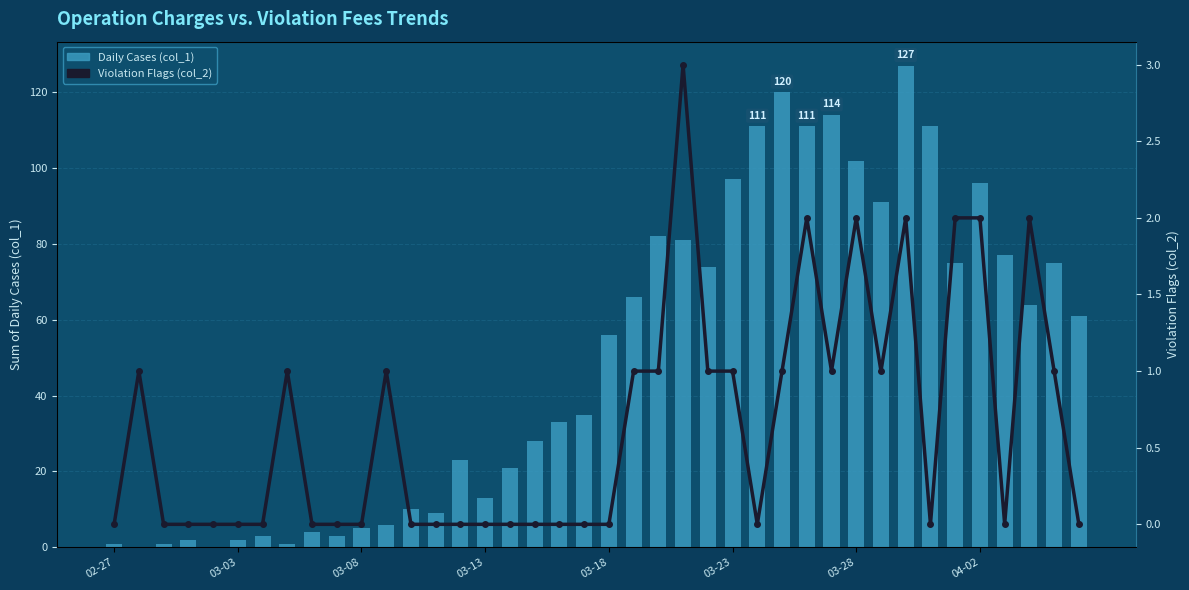

Reading left to right, what are all the values shown in this chart?

Daily Cases (col_1): 1	0	1	2	0	2	3	1	4	3	5	6	10	9	23	13	21	28	33	35	56	66	82	81	74	97	111	120	111	114	102	91	127	111	75	96	77	64	75	61
Violation Flags (col_2): 0	1	0	0	0	0	0	1	0	0	0	1	0	0	0	0	0	0	0	0	0	1	1	3	1	1	0	1	2	1	2	1	2	0	2	2	0	2	1	0